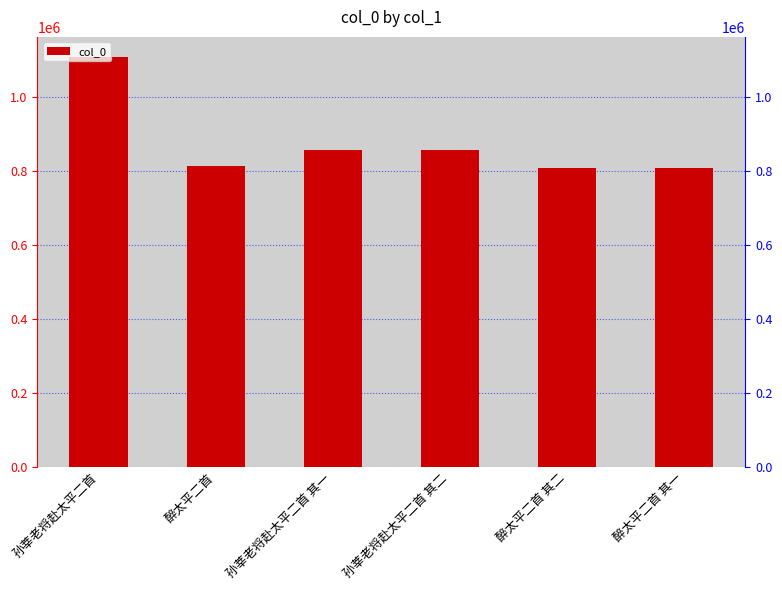

Reading right to left, what are all the values shown in this chart?

805733	805734	856971	856972	811596	1105915